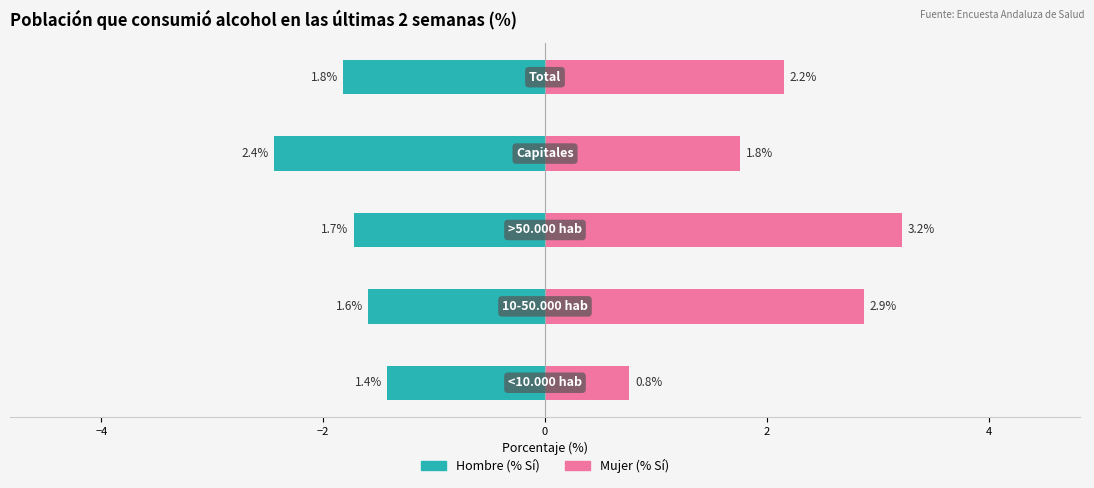

What is the value of the Hombre (% Sí) bar at the 2nd from the left?

-1.6